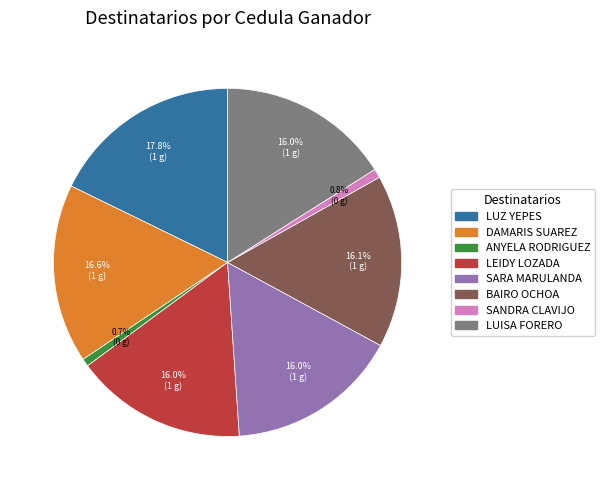

Is there a majority slice in this chart?

No